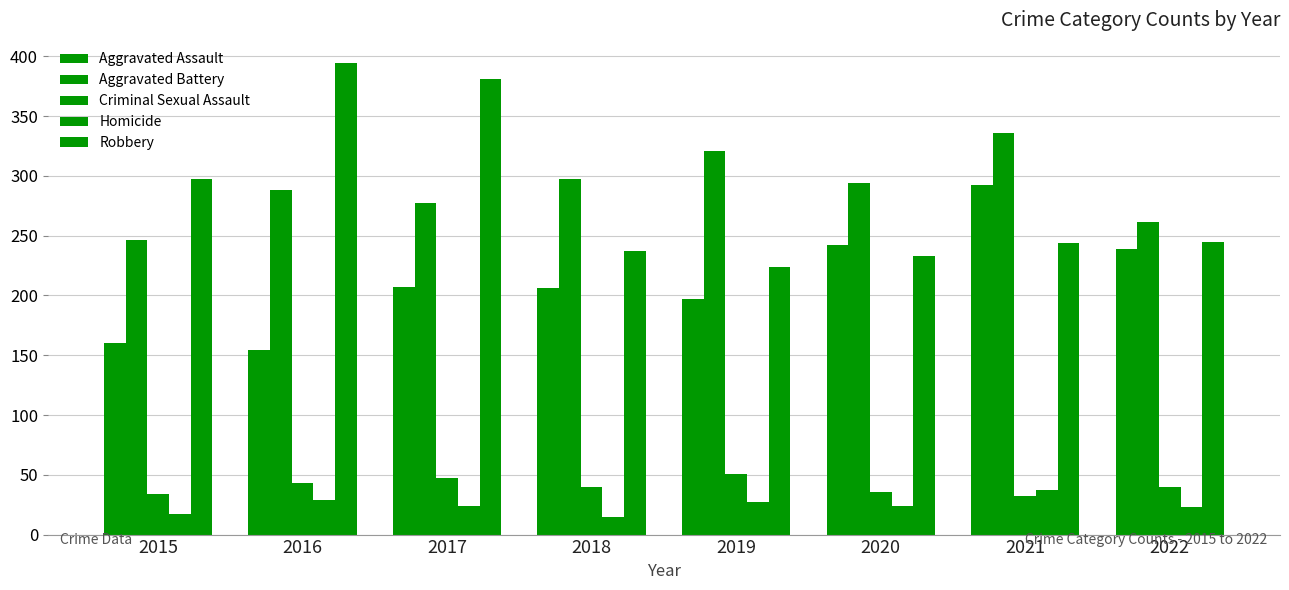

Rank the categories by Criminal Sexual Assault value from highest to lowest.

2019, 2017, 2016, 2018, 2022, 2020, 2015, 2021